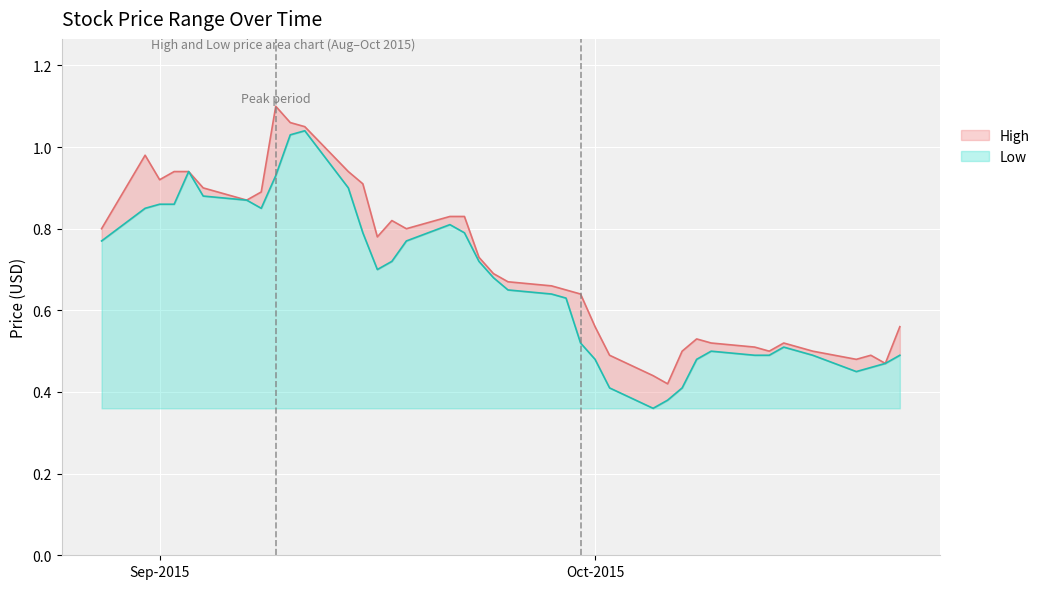

Read the Low value at 2015-10-02.

0.4